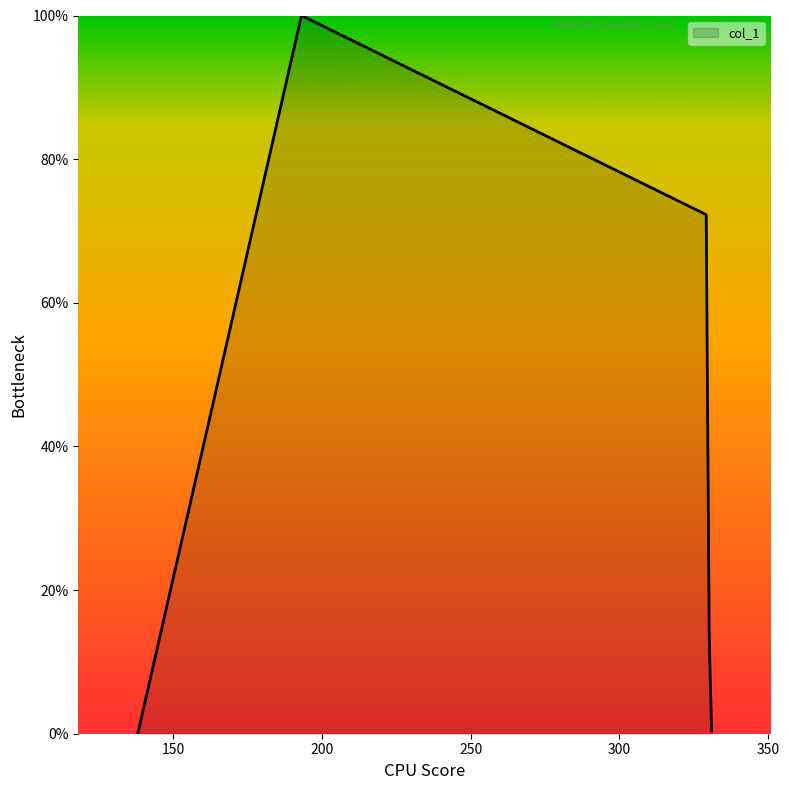

What is the greatest value displayed?

100.0